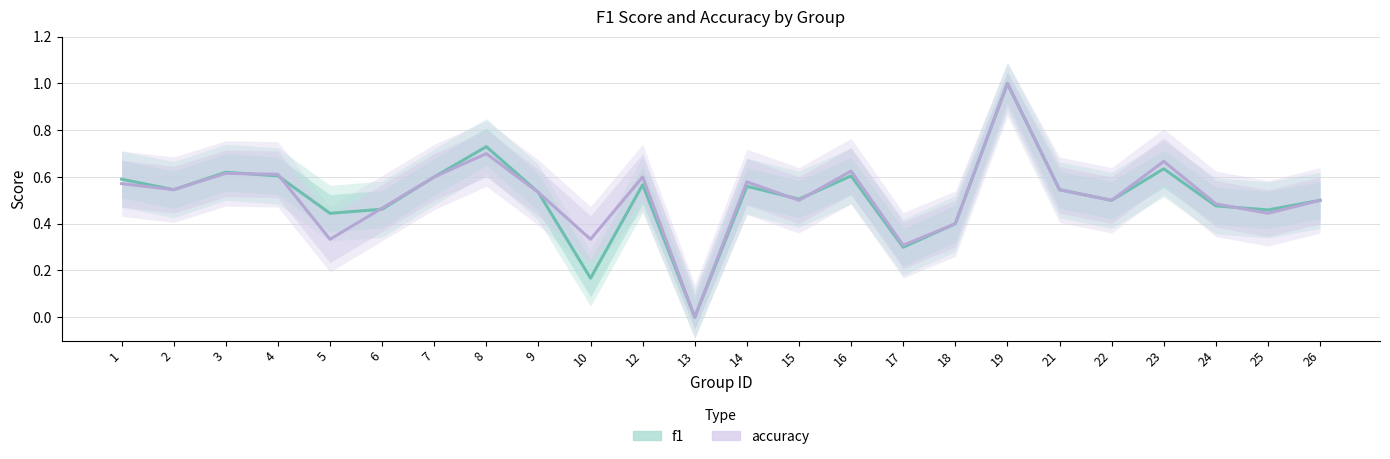

Read the accuracy value at 14.

0.6